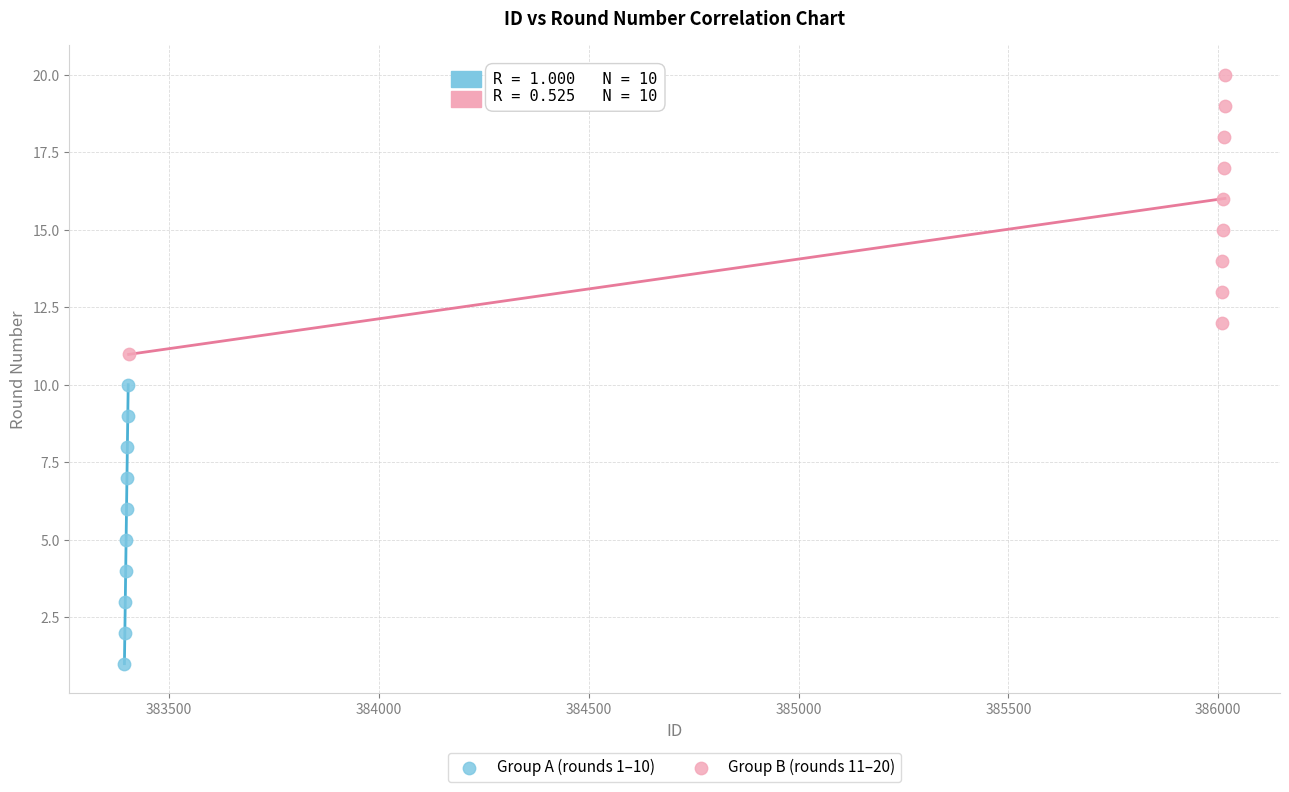

Which series contains the highest Y value?

Group B (rounds 11–20)